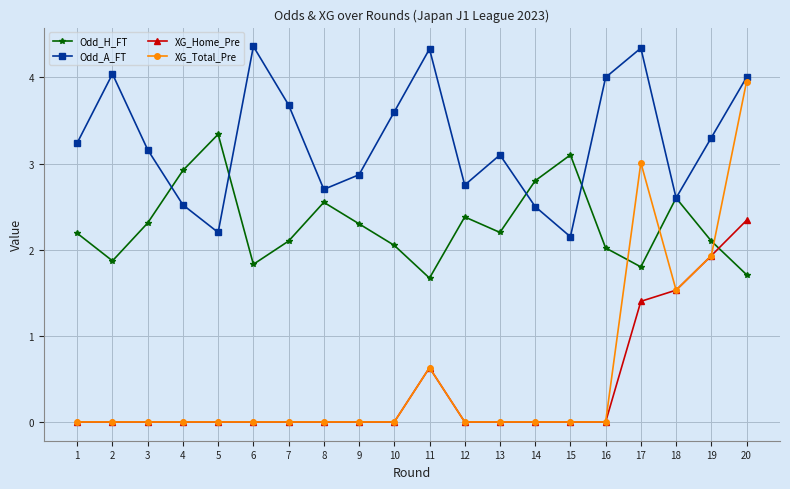

Does the chart display data point markers on the line(s)?

Yes